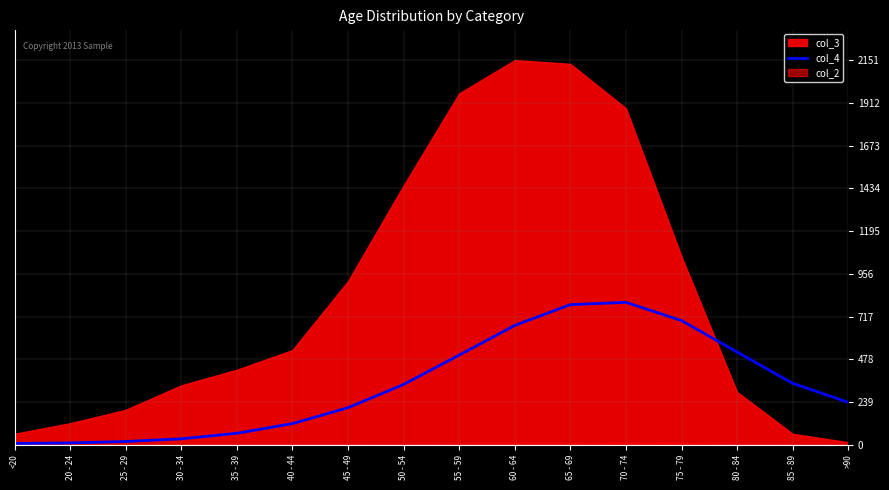

What is the minimum value shown in the chart?

8